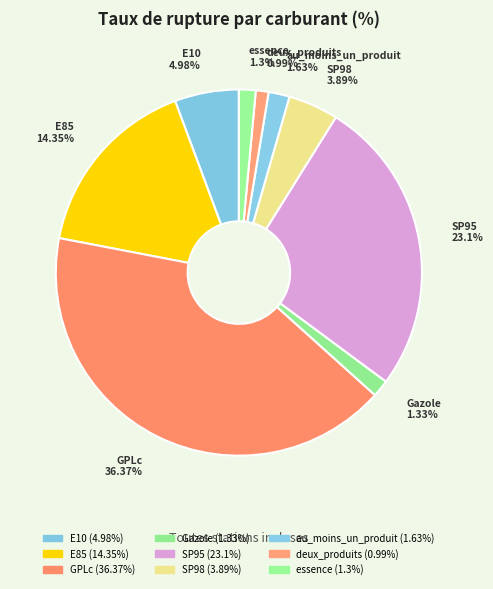

Does SP95 account for over 50% of the chart?

No